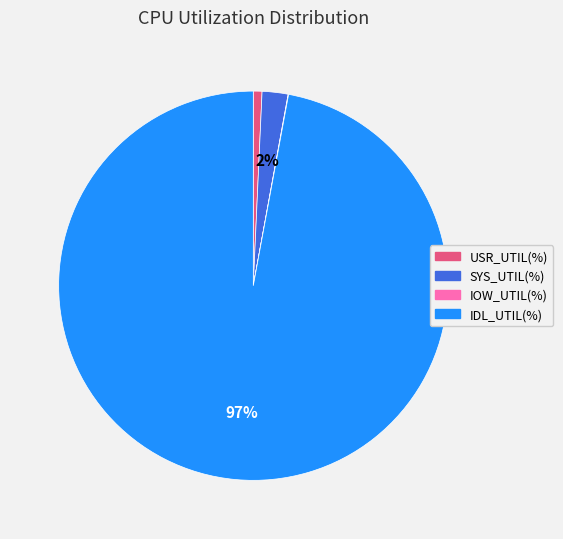

Which slice is the largest?

IDL_UTIL(%)